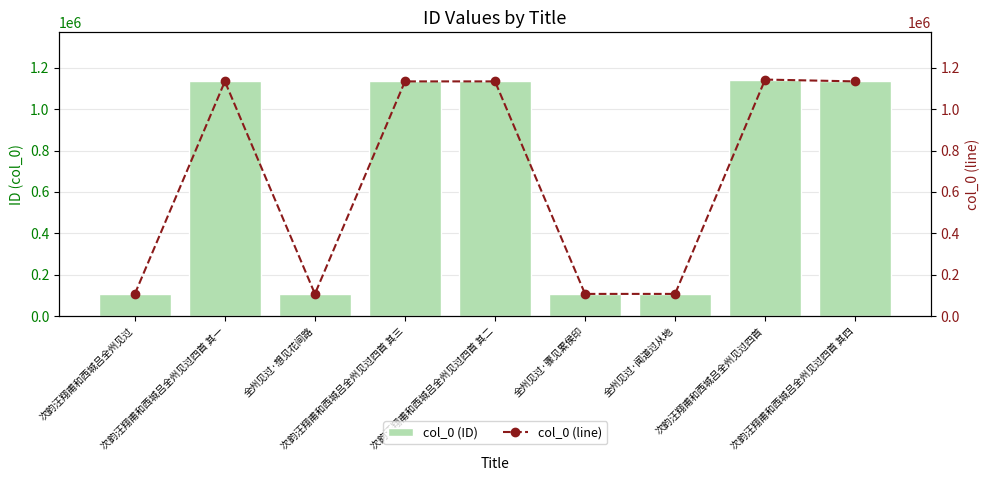

Which series has the largest total across all categories?

col_0 (ID)